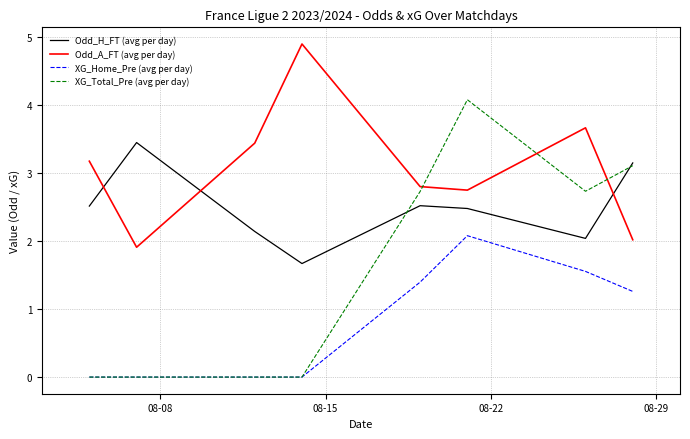

Which series has the widest spread of values?

XG_Total_Pre (avg per day)